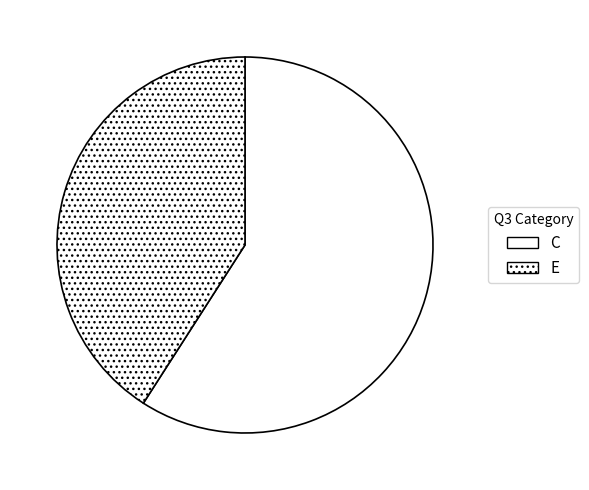

What percentage is the C slice, to the nearest percent?

61%